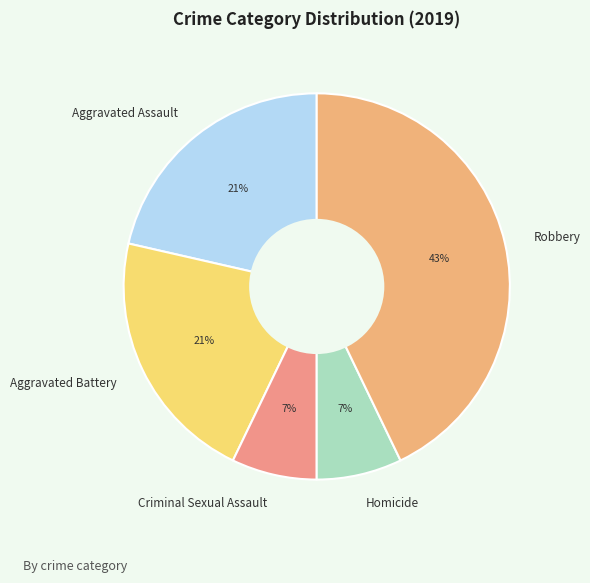

Is there any slice that represents more than half of the pie?

No